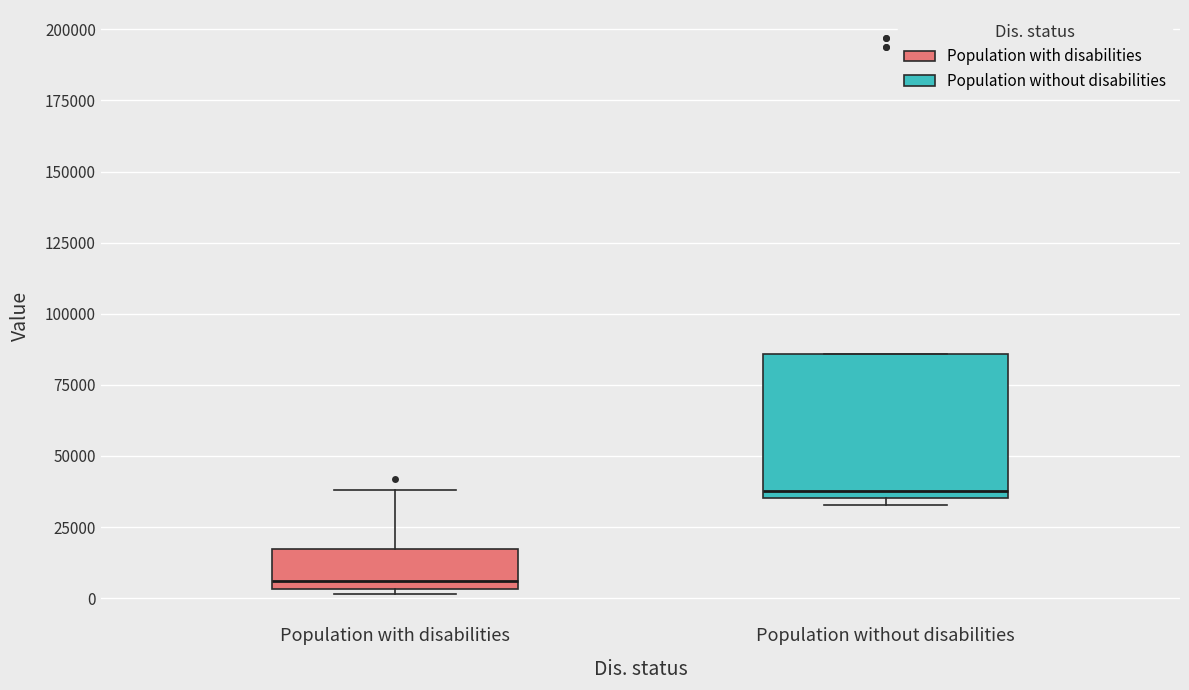

Which box has the highest median line?

Population without disabilities